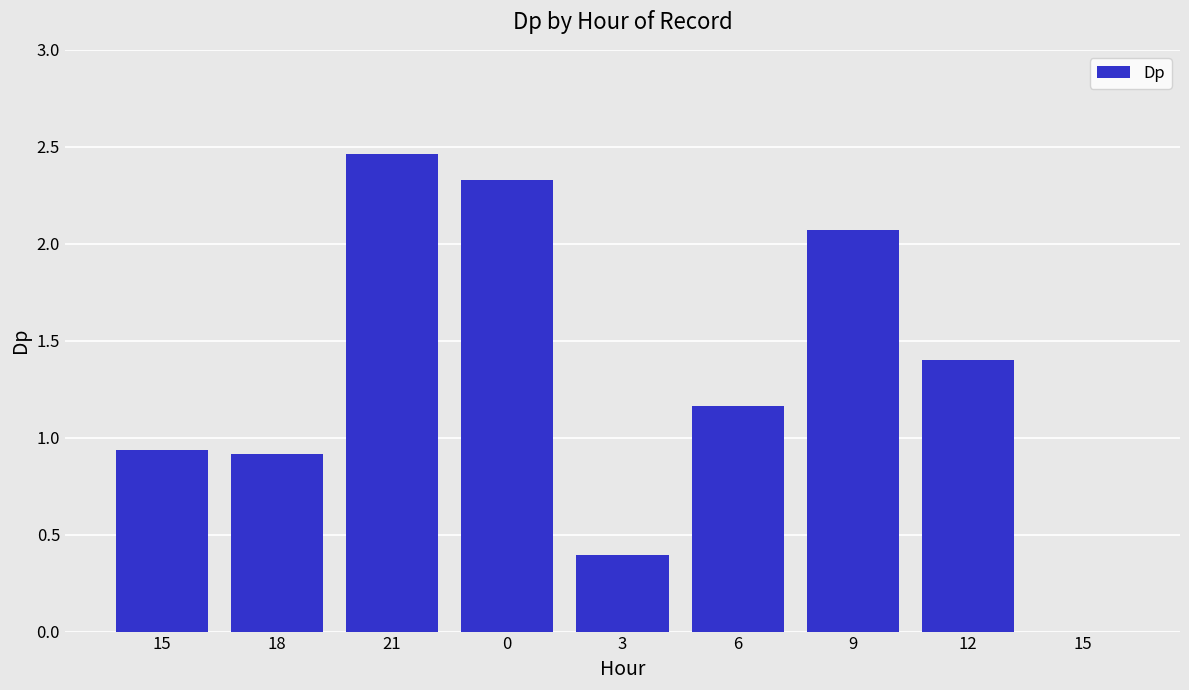

What is the label of the 1st bar from the left?

15